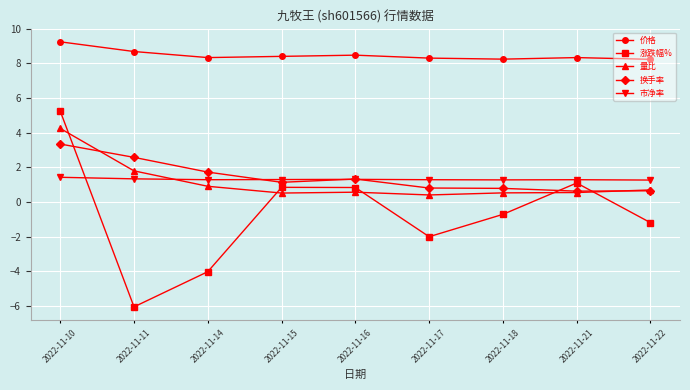

Between 2022-11-10 and 2022-11-18, which series saw the biggest shift?

涨跌幅%